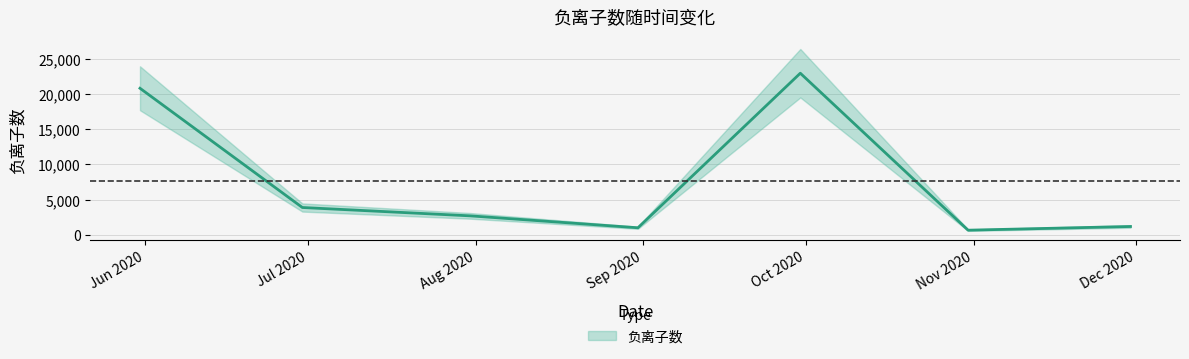

Which label corresponds to the largest value in the chart?

2020-09-30